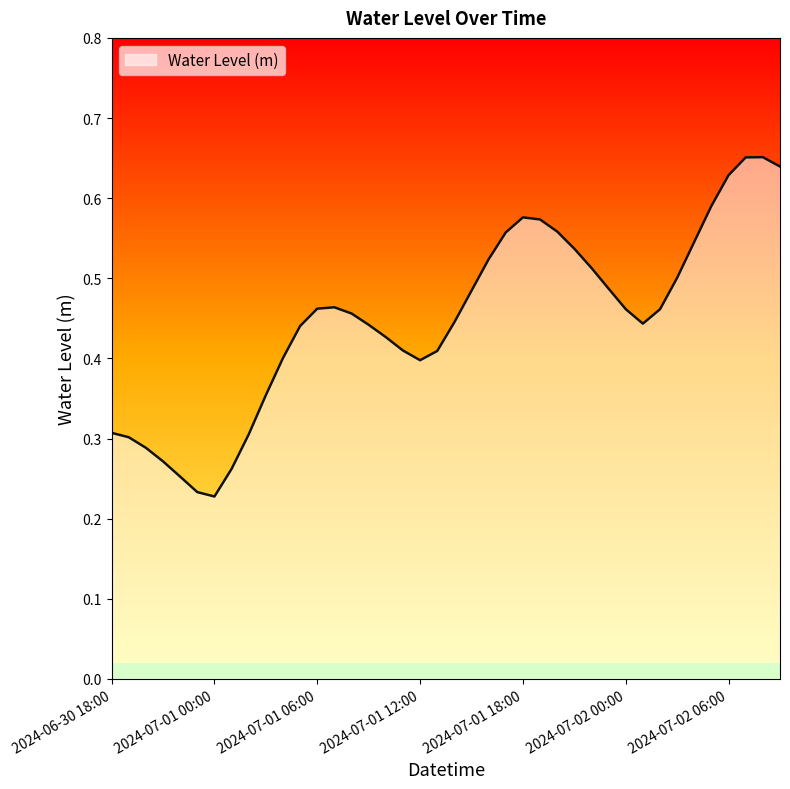

Does the chart display data point markers on the line(s)?

No